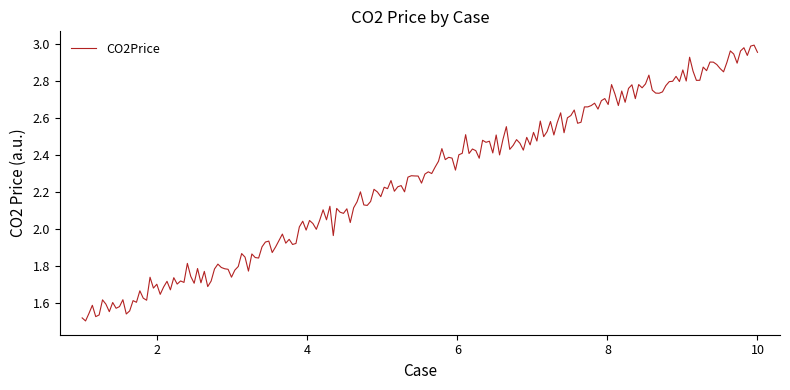

Is this an area chart (filled region under the line)?

No